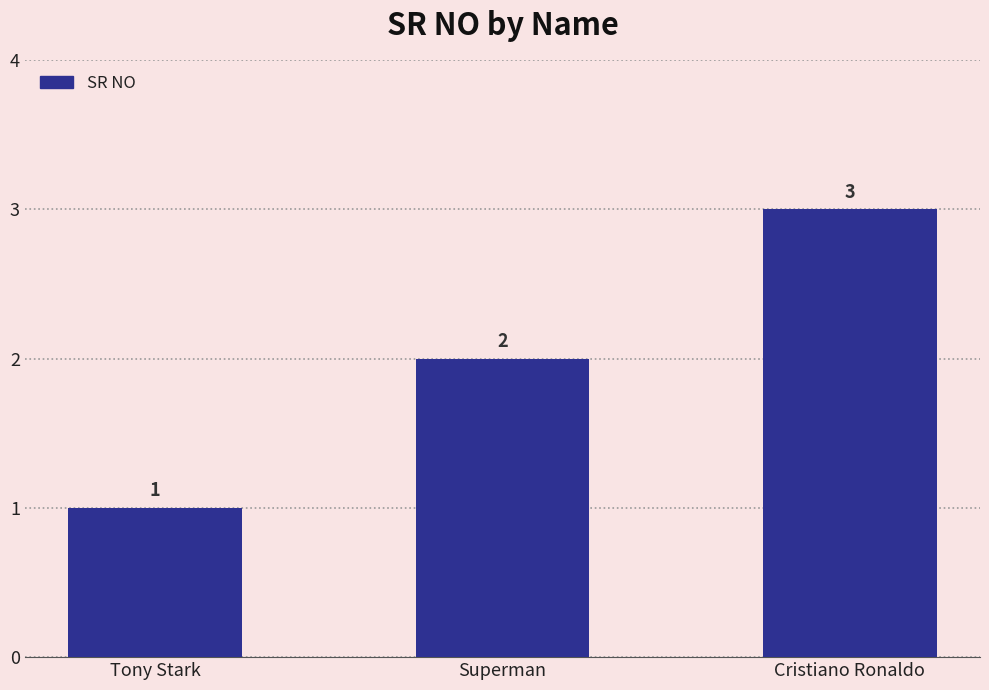

Rank the categories by value from lowest to highest.

Tony Stark, Superman, Cristiano Ronaldo